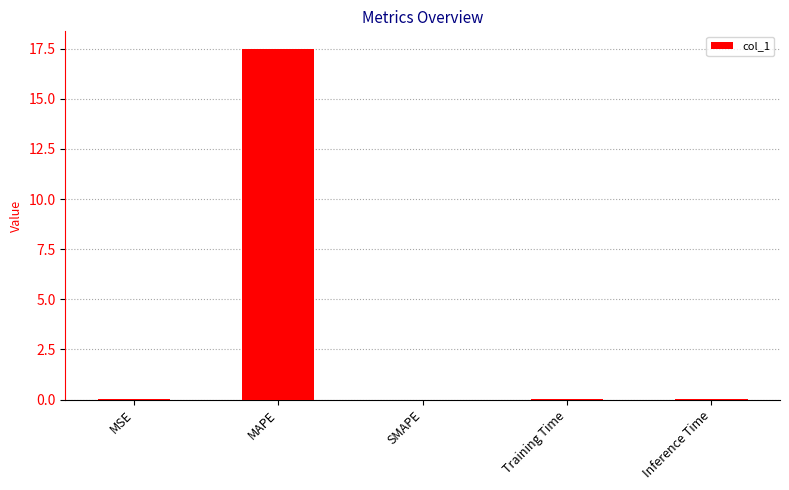

What is the sum of all values?

17.5